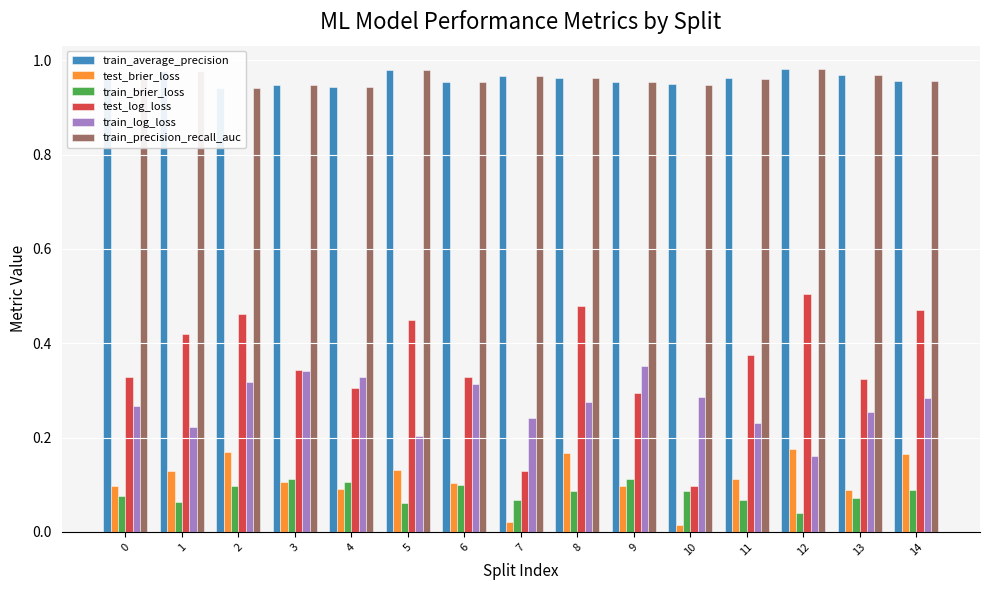

What is the total value across all series at 4?

2.7